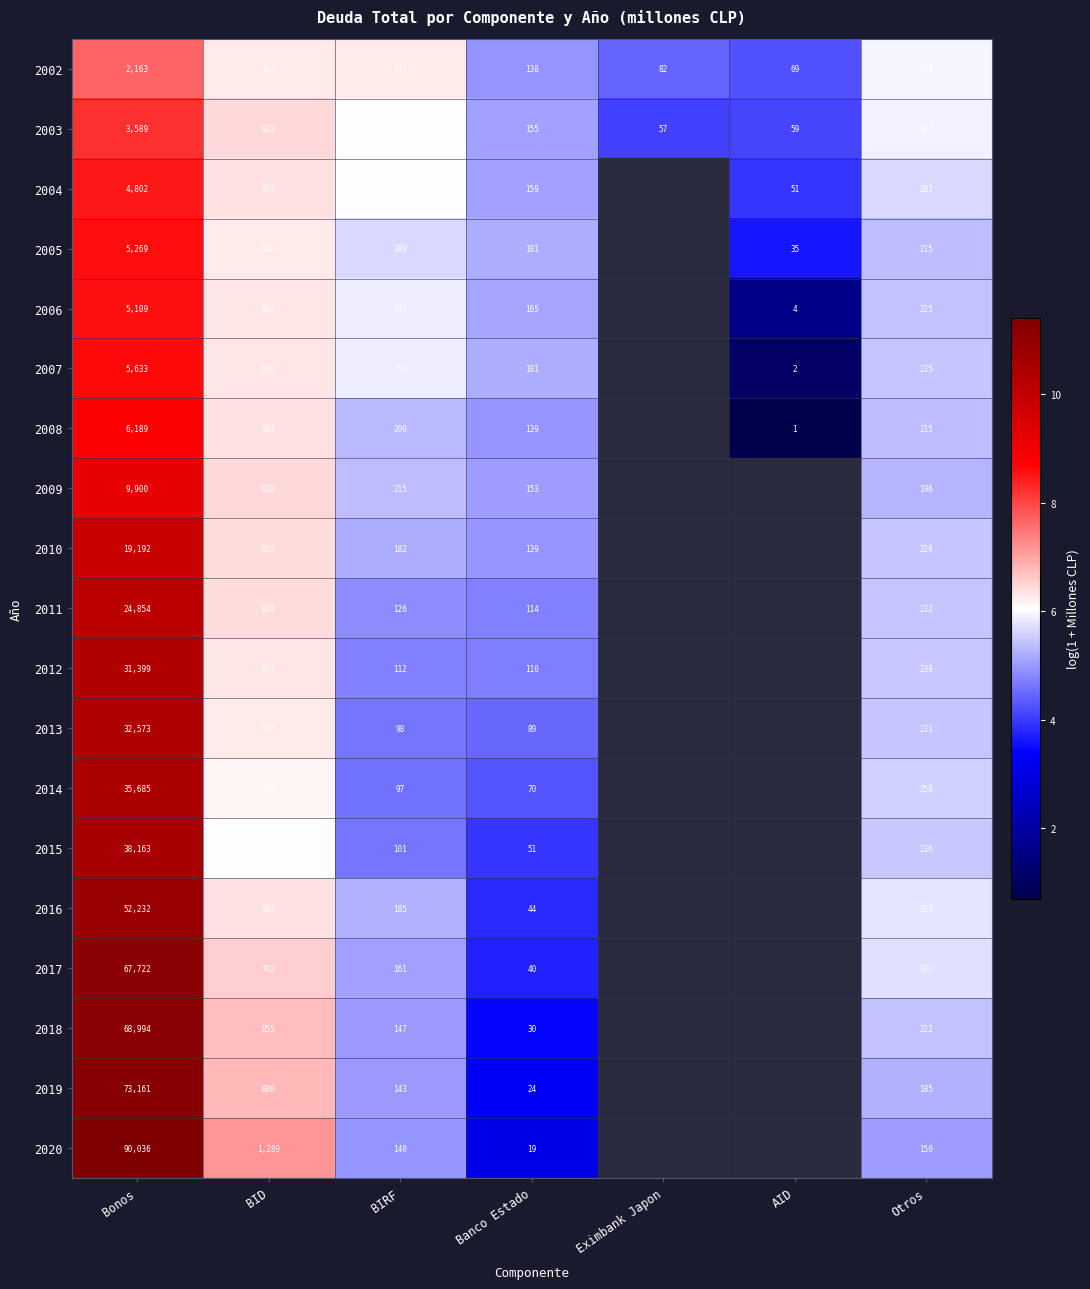

At which category is the sum across all series the highest?

Bonos